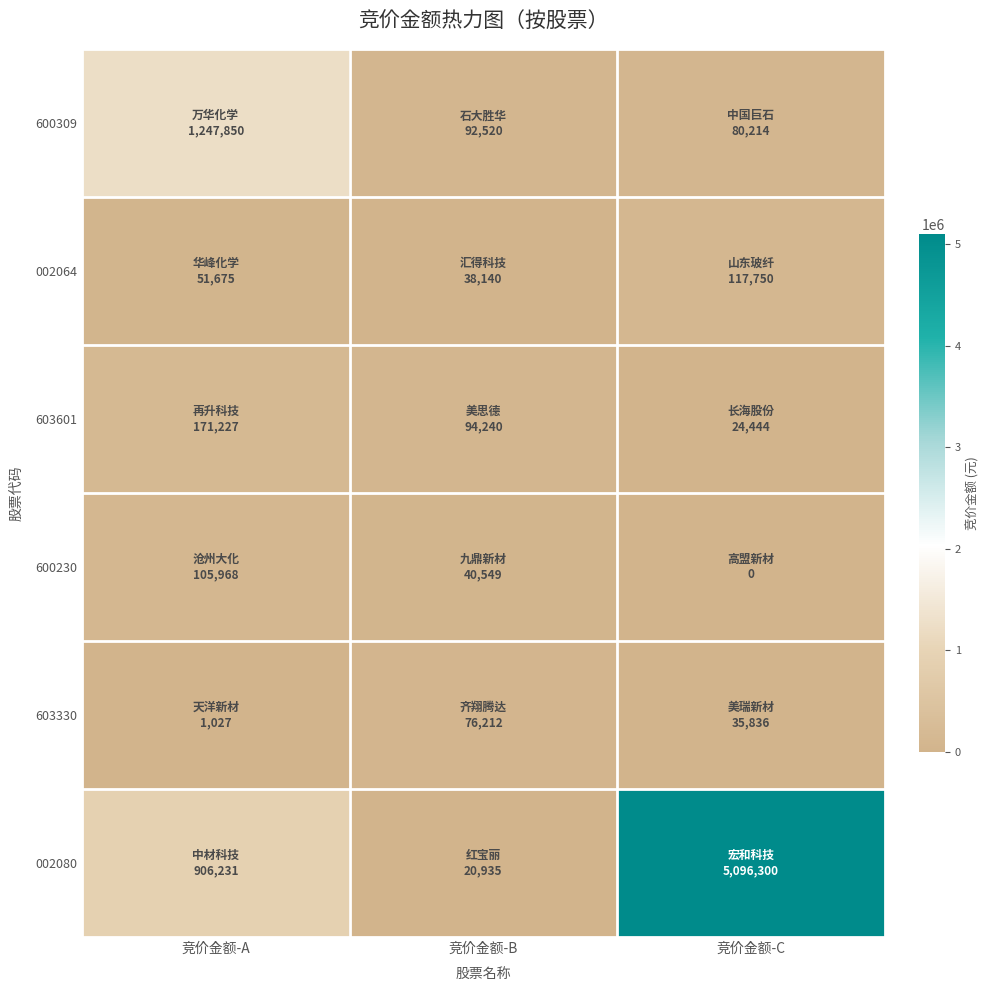

Between 竞价金额-A and 竞价金额-B, which series saw the biggest shift?

600309